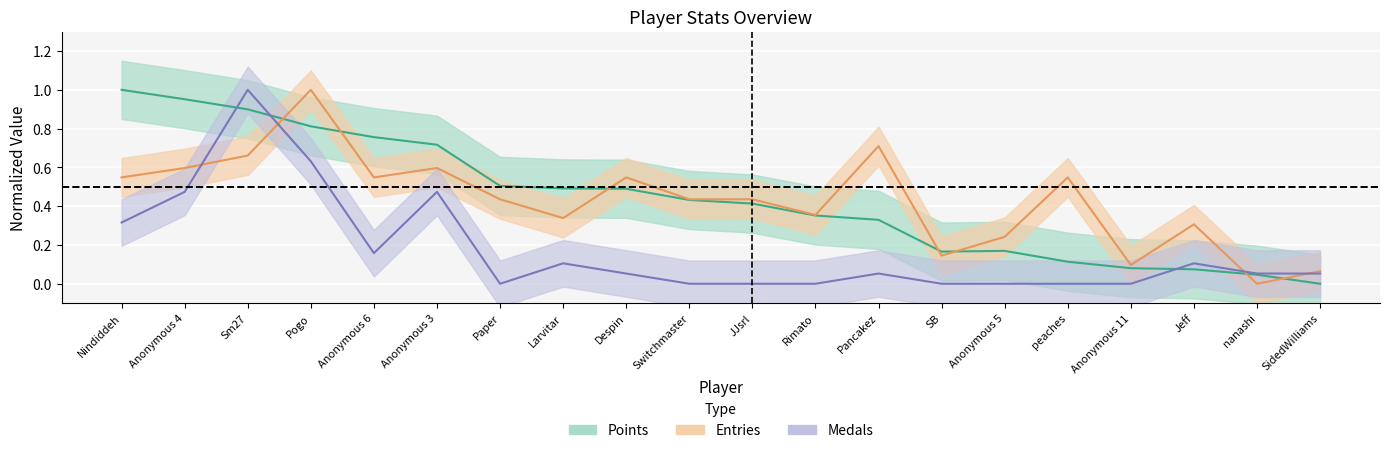

How many values in Medals are above zero?

12